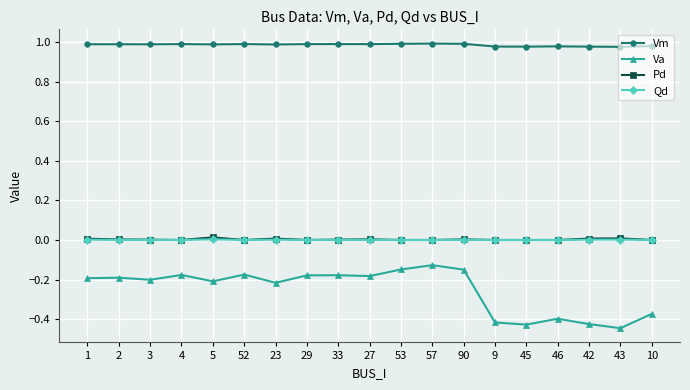

How many data points does each series have?

19